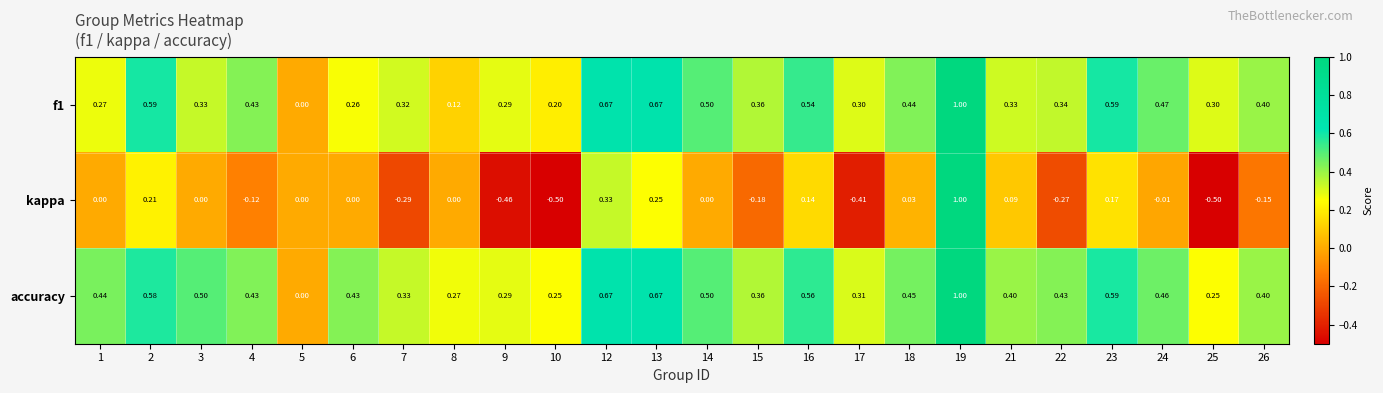

Which series has the largest total across all categories?

accuracy